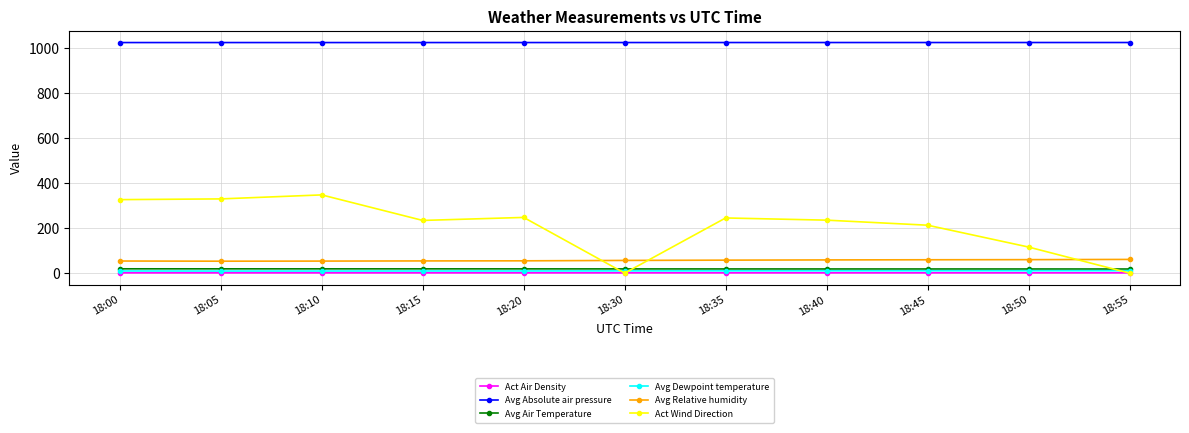

The value of Act Wind Direction at 18:55 is 0.0. True or false?

True